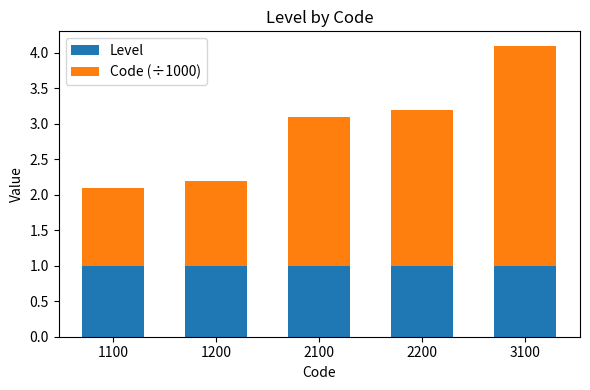

What value does the Level series have at 1200?

1.0